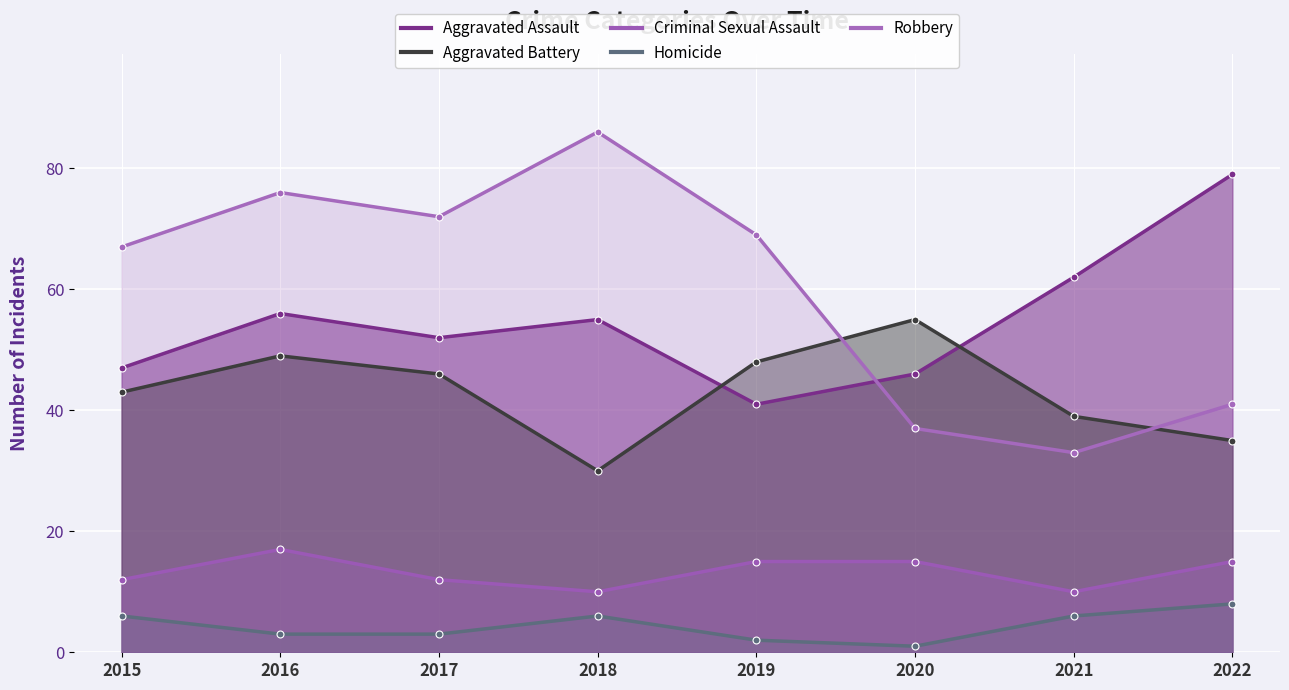

Count the Criminal Sexual Assault values in the range 12 to 15.

5